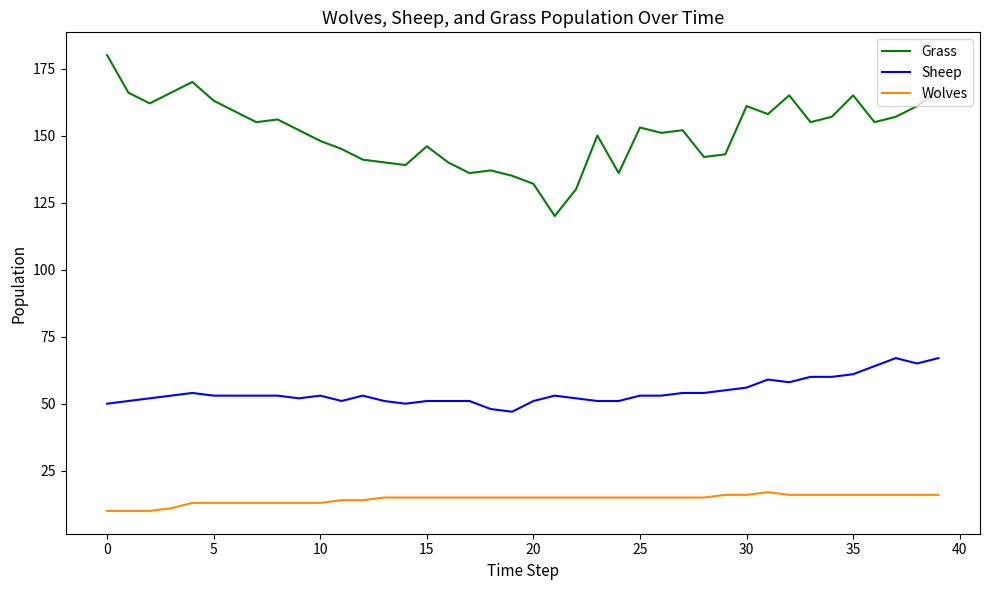

What is the difference between the maximum and minimum values in the Grass series?

60